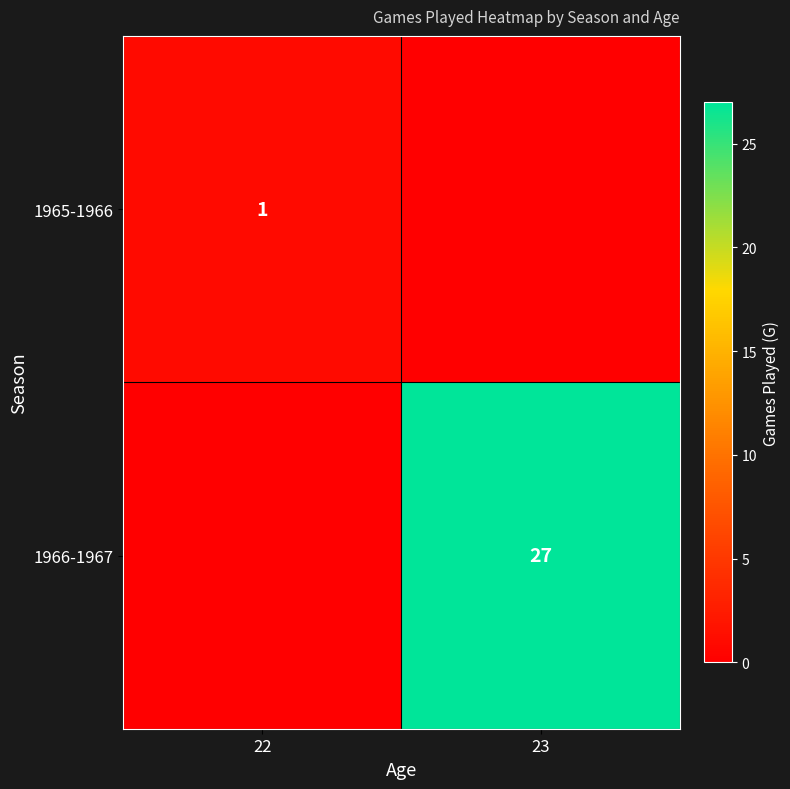

The 1966-1967 series shows 27 at 23. True or false?

True